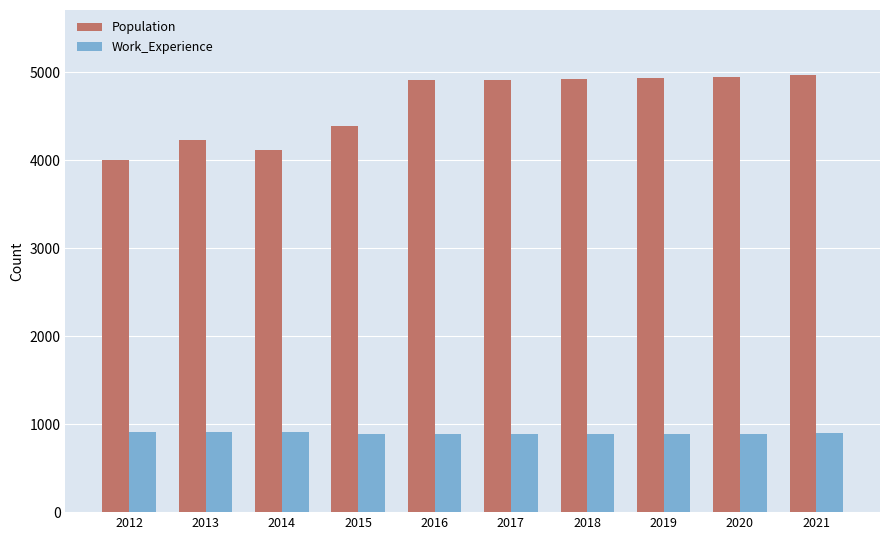

Which series has the largest range (max minus min)?

Population